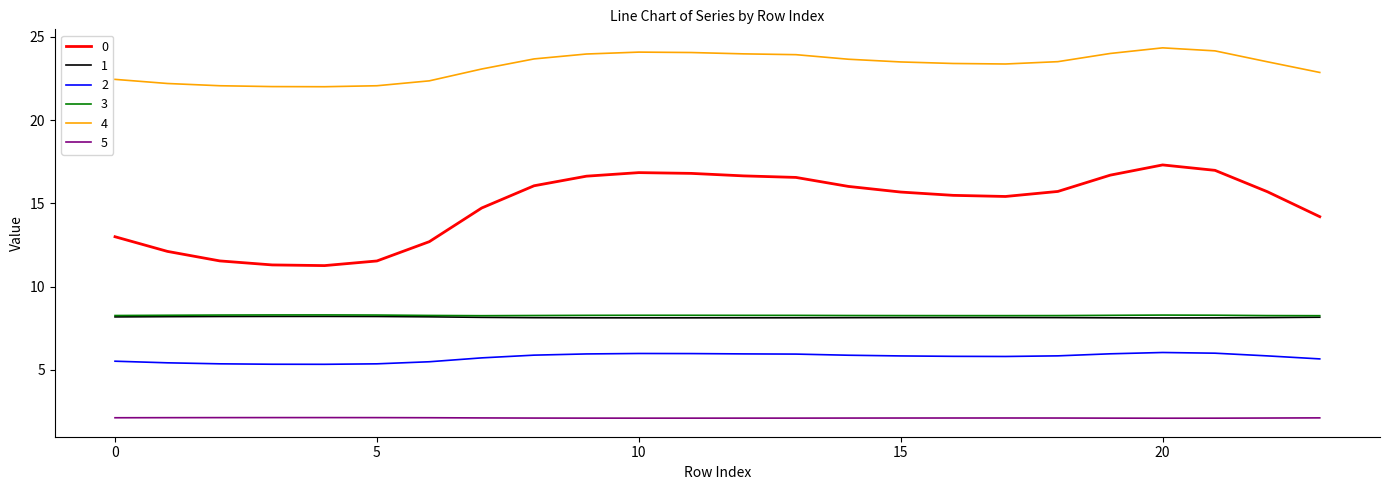

True or false: 0 and 2 intersect in this chart.

False